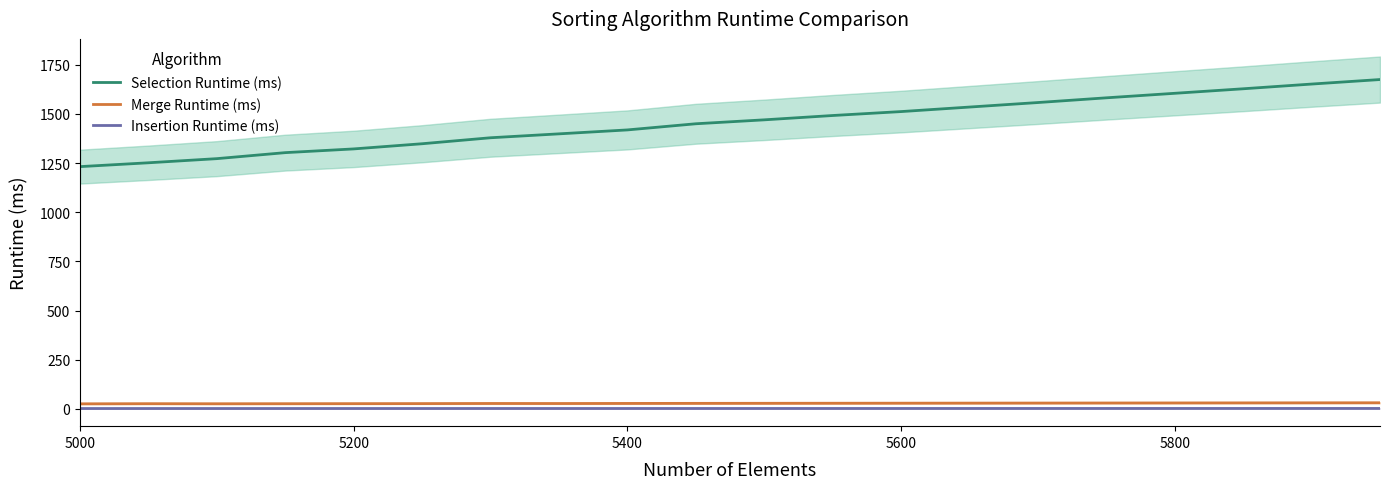

What is the value of the Selection Runtime (ms) point at the 17th from the left?

1605.0